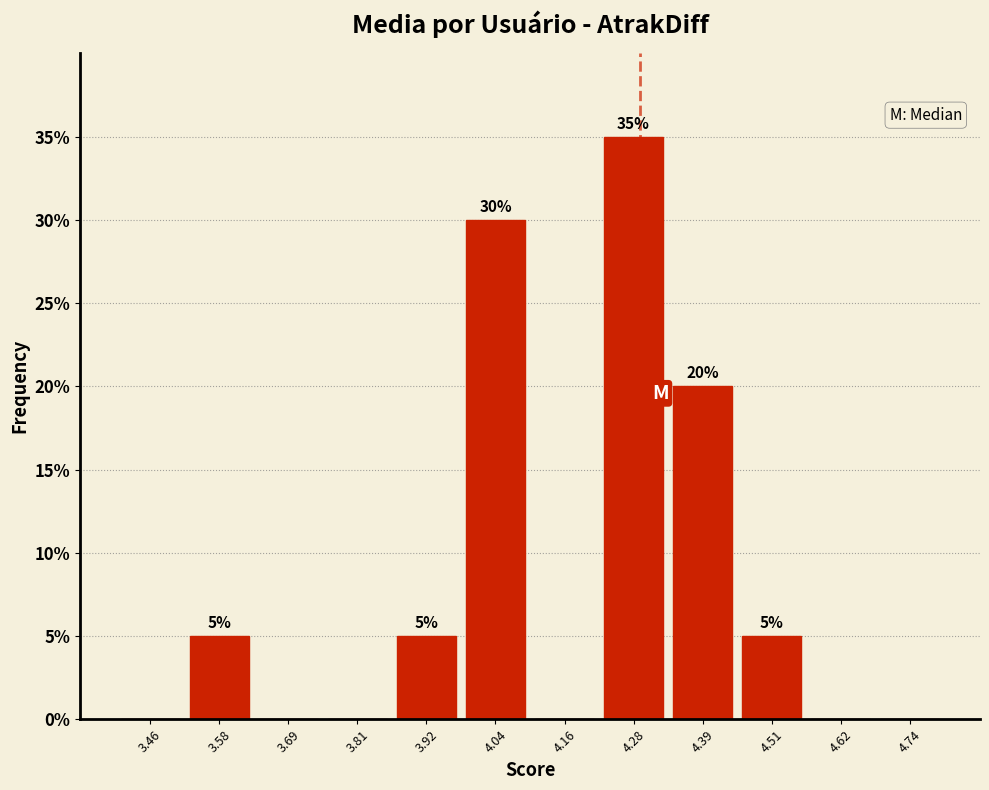

Which range on the x-axis has the tallest bar?

4.22 to 4.34